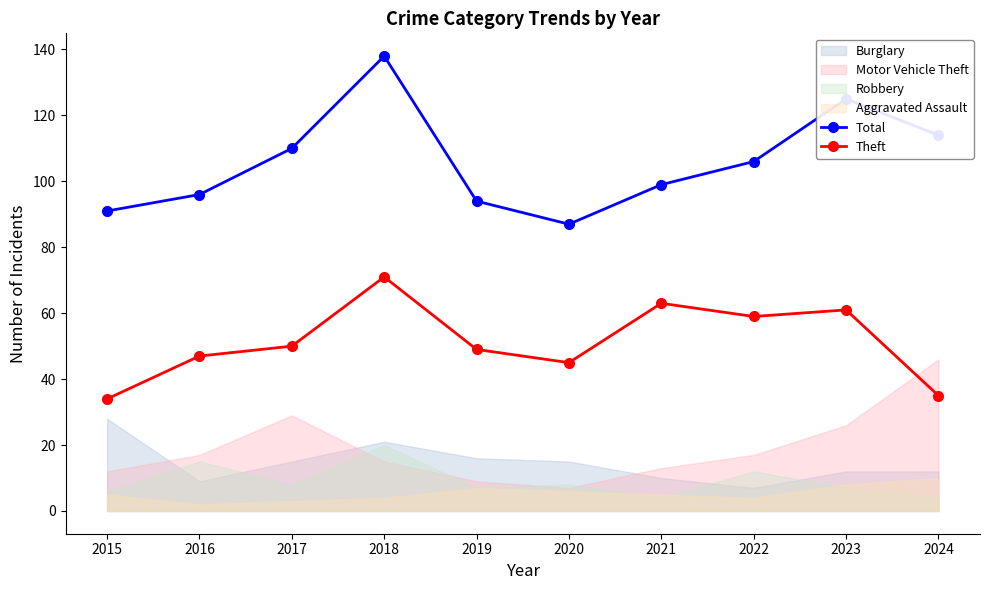

What is the difference between the Theft values at 2016 and 2022?

12